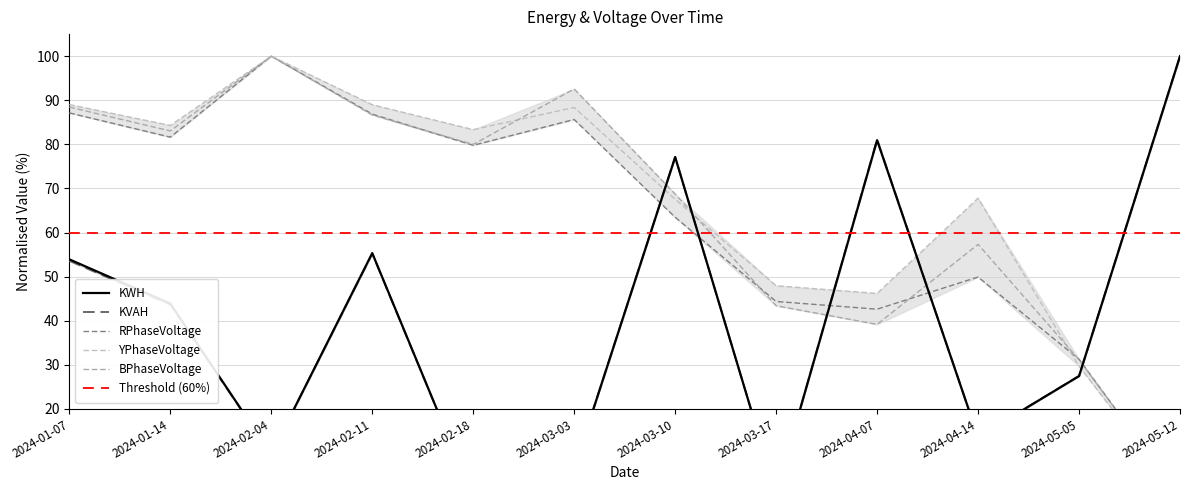

The KWH series shows 80.9 at 2024-04-07. True or false?

True